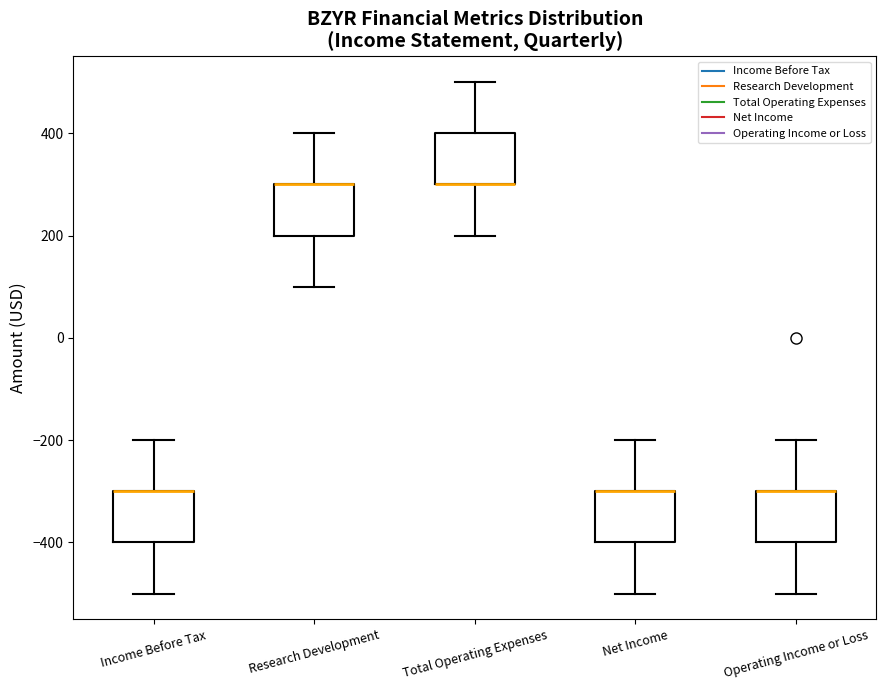

Reading left to right, read every box against the y-axis: the position of its median line, the range the box covers, and the ends of its whiskers. The values are not printed on the chart, so give them approximately, as read against the axis.

Income Before Tax: median -300 (drawn on the box's upper edge), box -400 to -300, whiskers -500 to -200
Research Development: median 300 (drawn on the box's upper edge), box 200 to 300, whiskers 100 to 400
Total Operating Expenses: median 300 (drawn on the box's lower edge), box 300 to 400, whiskers 200 to 500
Net Income: median -300 (drawn on the box's upper edge), box -400 to -300, whiskers -500 to -200
Operating Income or Loss: median -300 (drawn on the box's upper edge), box -400 to -300, whiskers -500 to -200